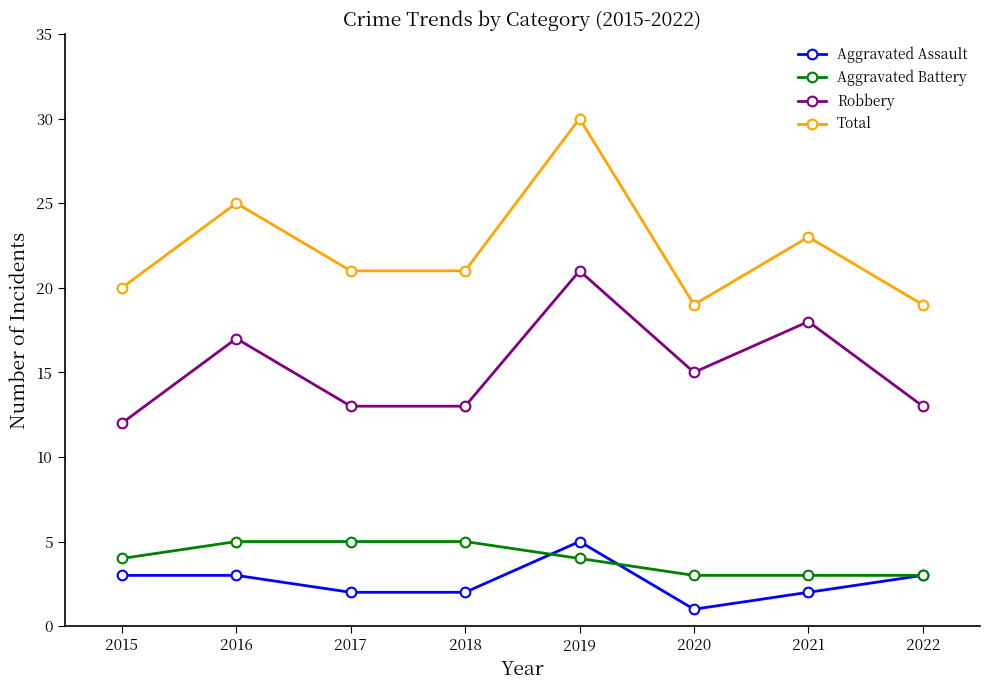

What is the spread (max minus min) of values at 2018?

19